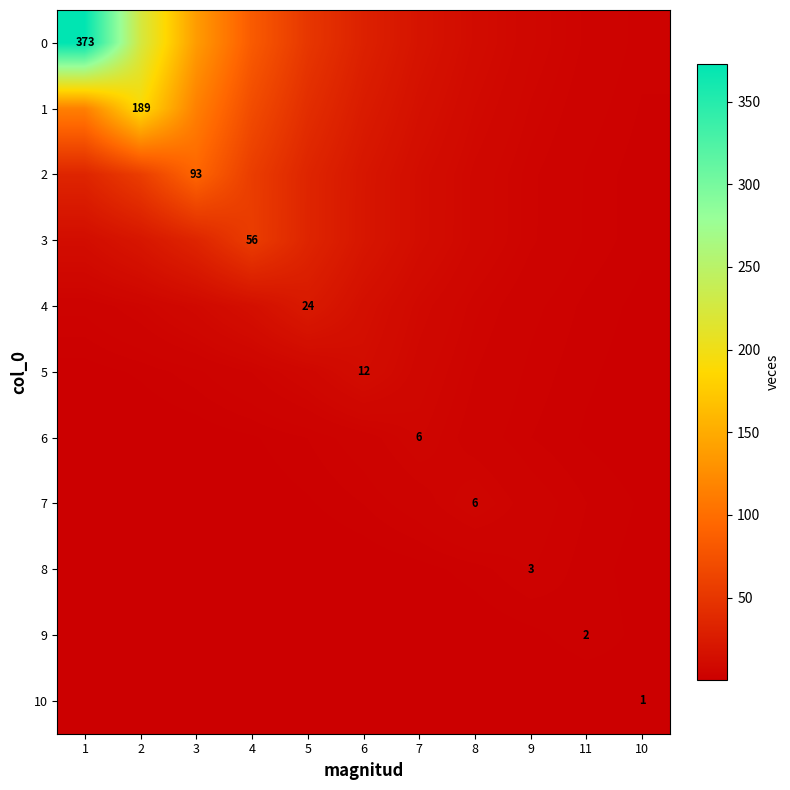

Is the value of 1 at 1 greater than the value of 6 at 7?

Yes